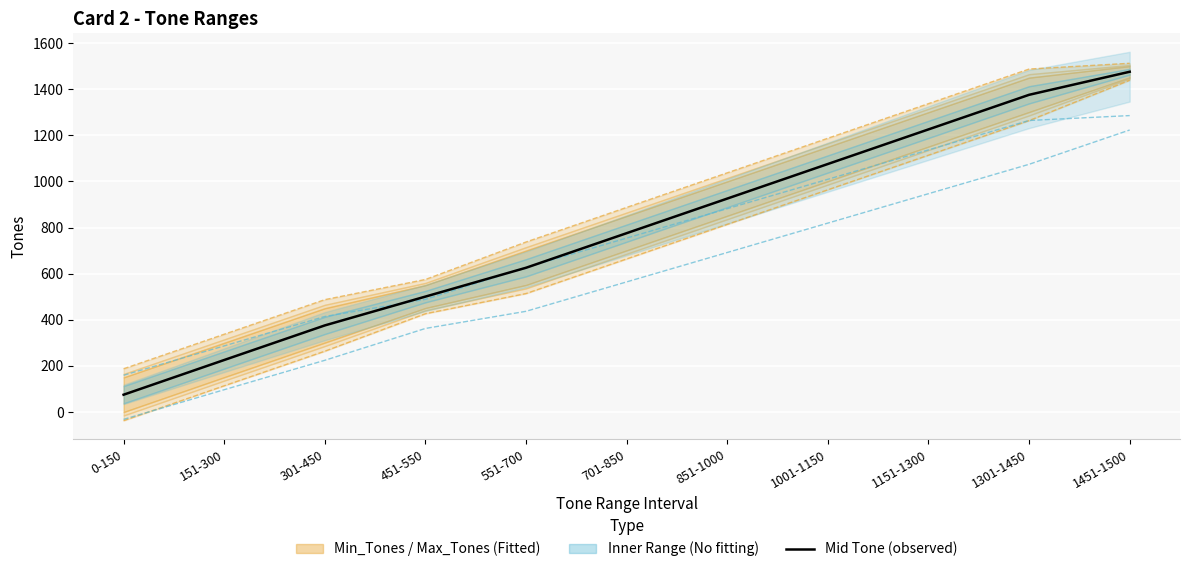

What is the label of the 10th point from the left?

1301-1450